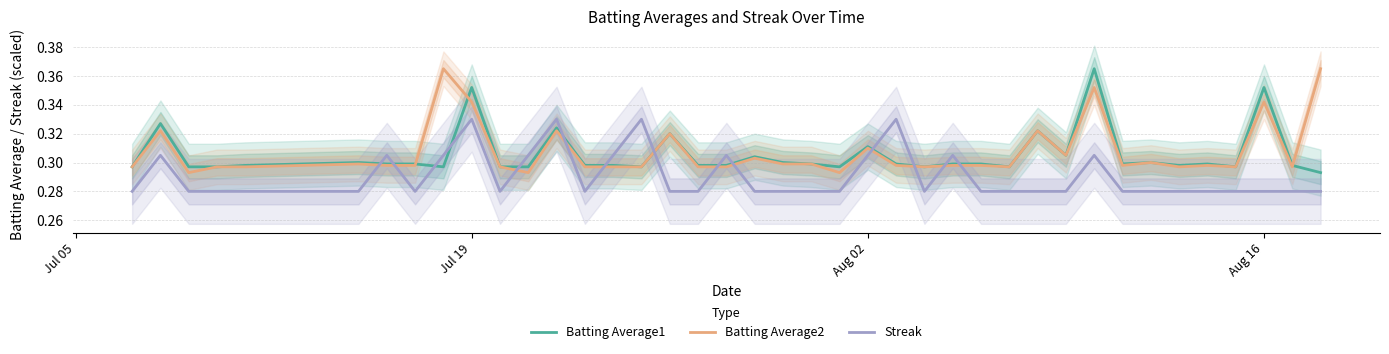

Which series ends up on top after the final intersection of Batting Average2 and Batting Average1?

Batting Average2